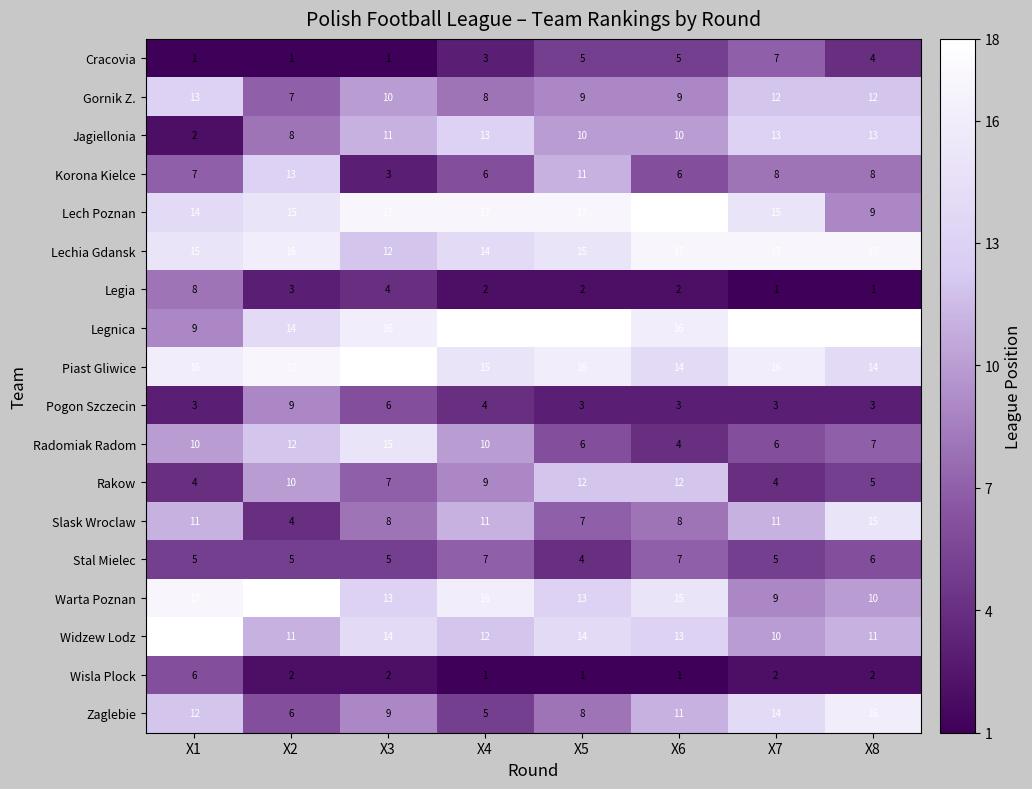

Count the Pogon Szczecin values in the range 3 to 6.

7